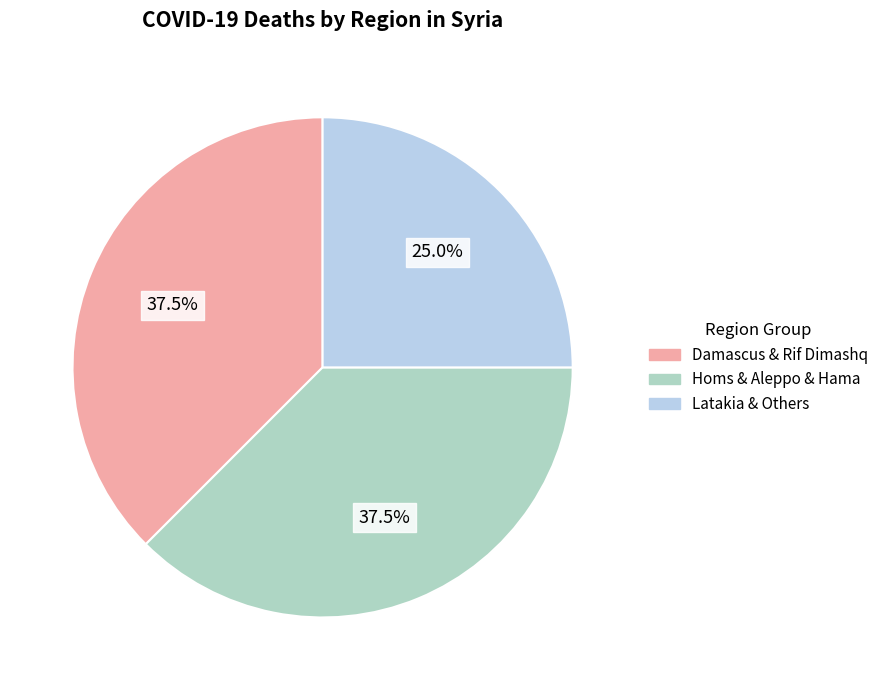

What is the smallest slice in the pie chart?

Latakia & Others